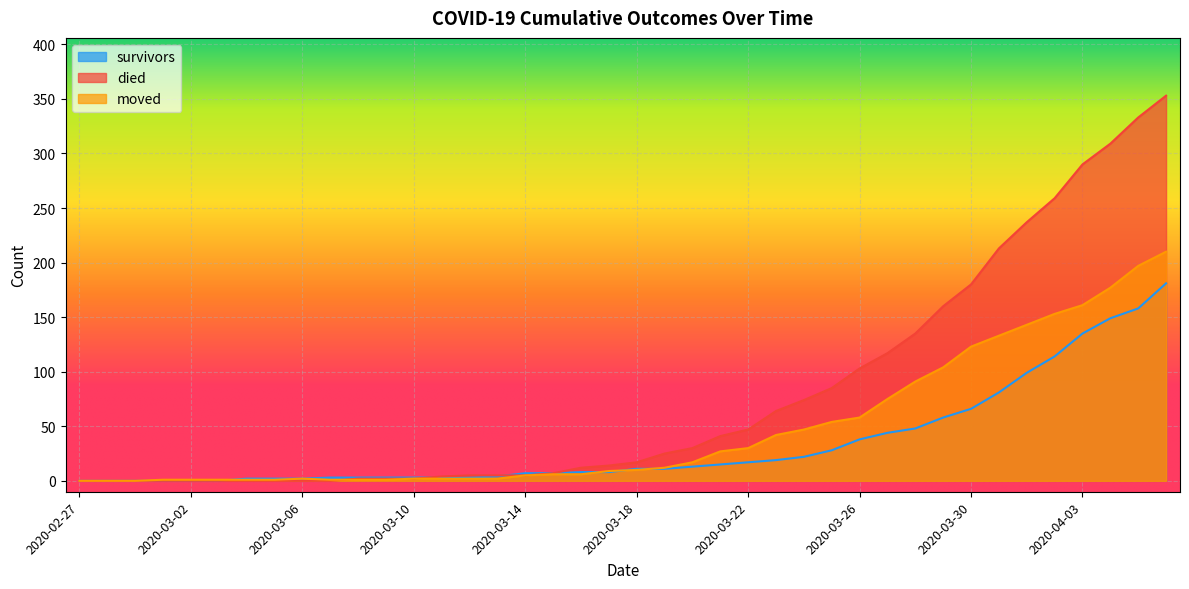

Which series has the largest total across all categories?

died